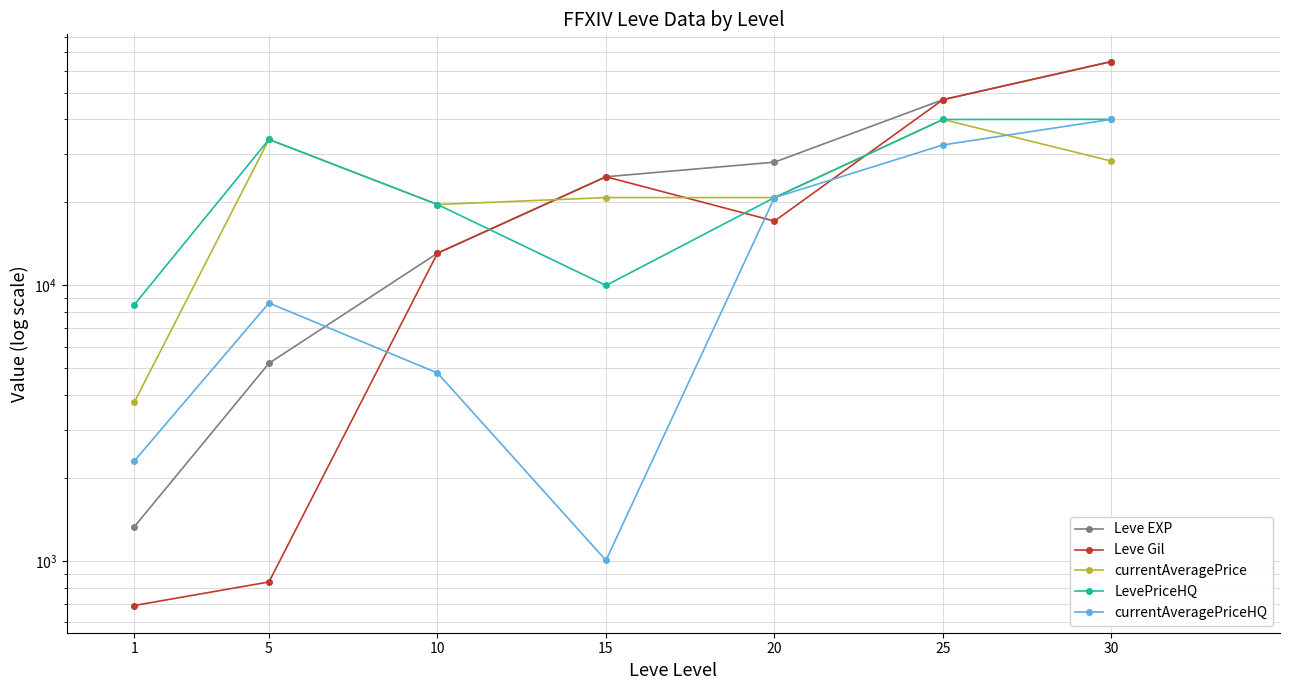

At which label does currentAveragePriceHQ first exceed 8635?

20